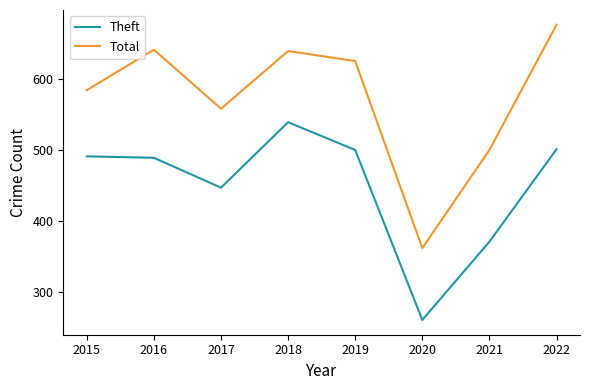

What is the difference between the second highest and second lowest values in the Theft series?

130